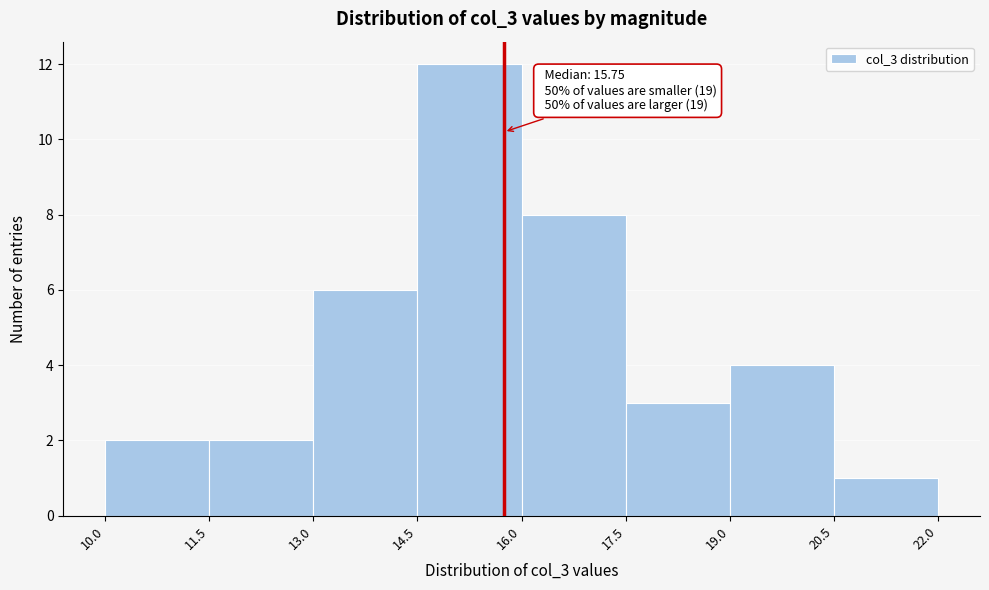

Which range on the x-axis has the tallest bar?

14.5 to 16.0